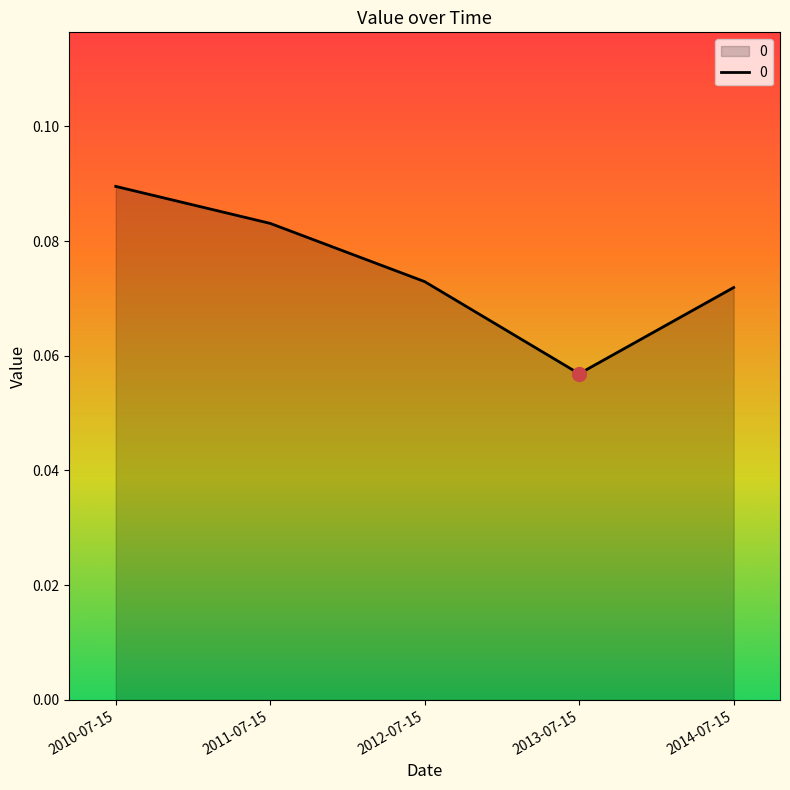

Which has a higher value, 2012-07-15 or 2013-07-15?

2012-07-15